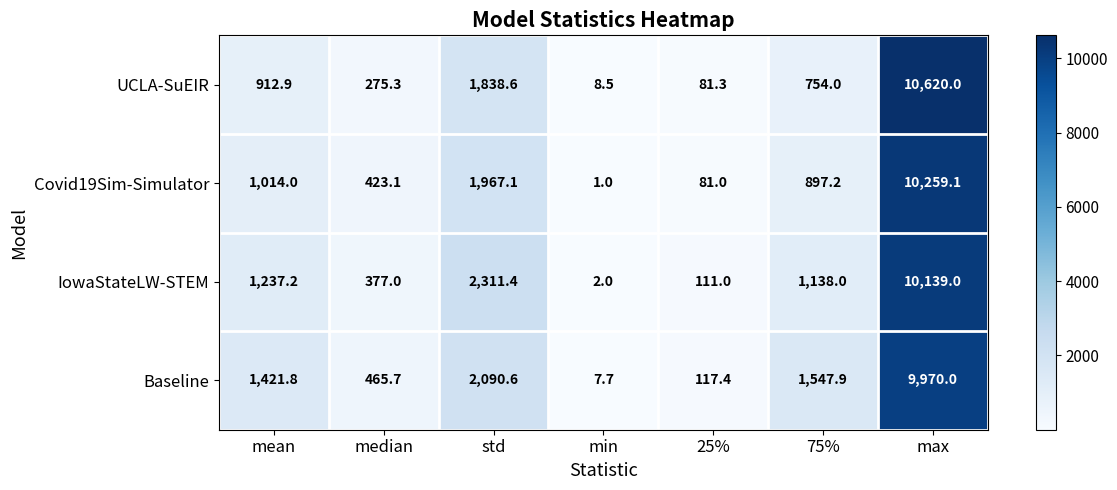

Which label corresponds to the smallest value in the chart?

min